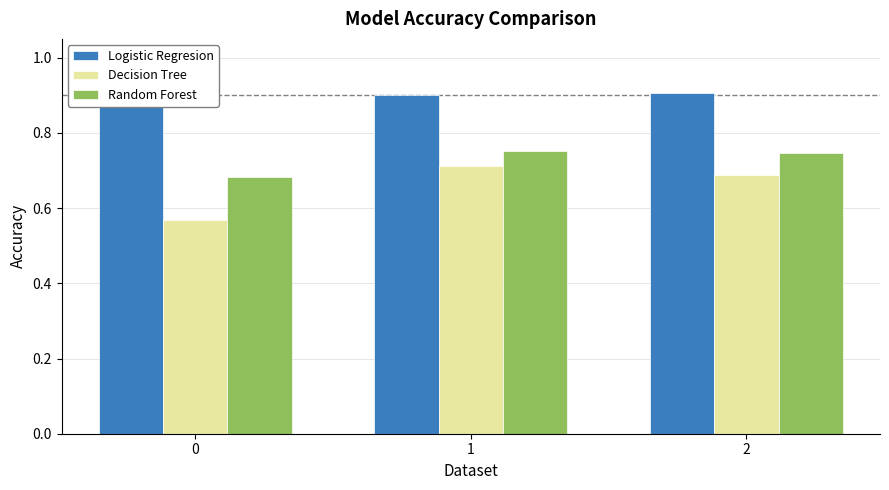

Which series has the widest spread of values?

Decision Tree